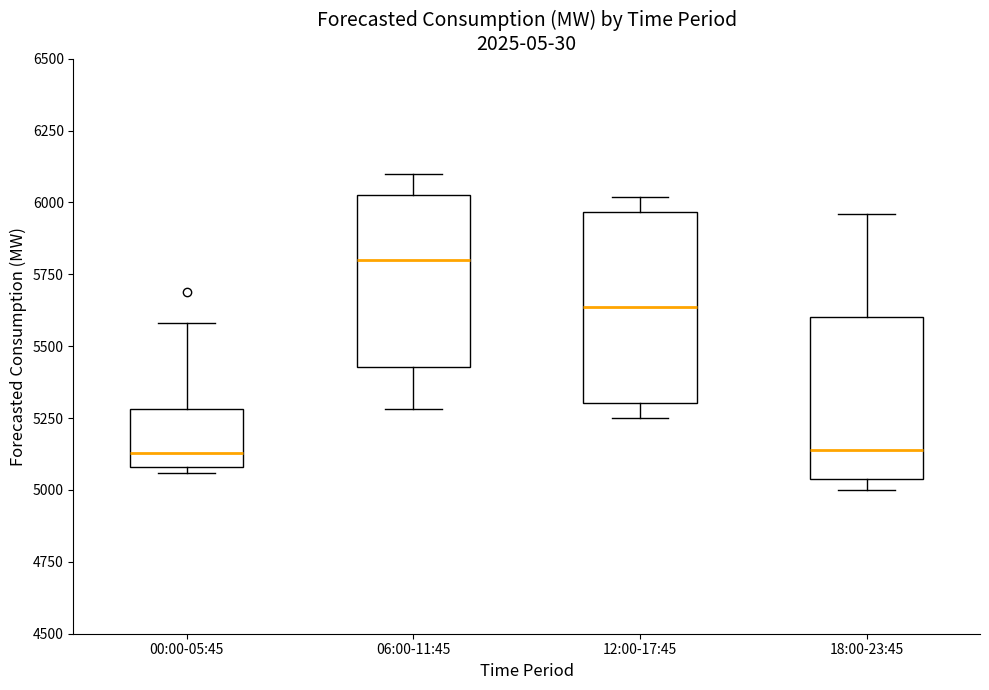

Which box is the tallest, from its lower edge to its upper edge?

12:00-17:45